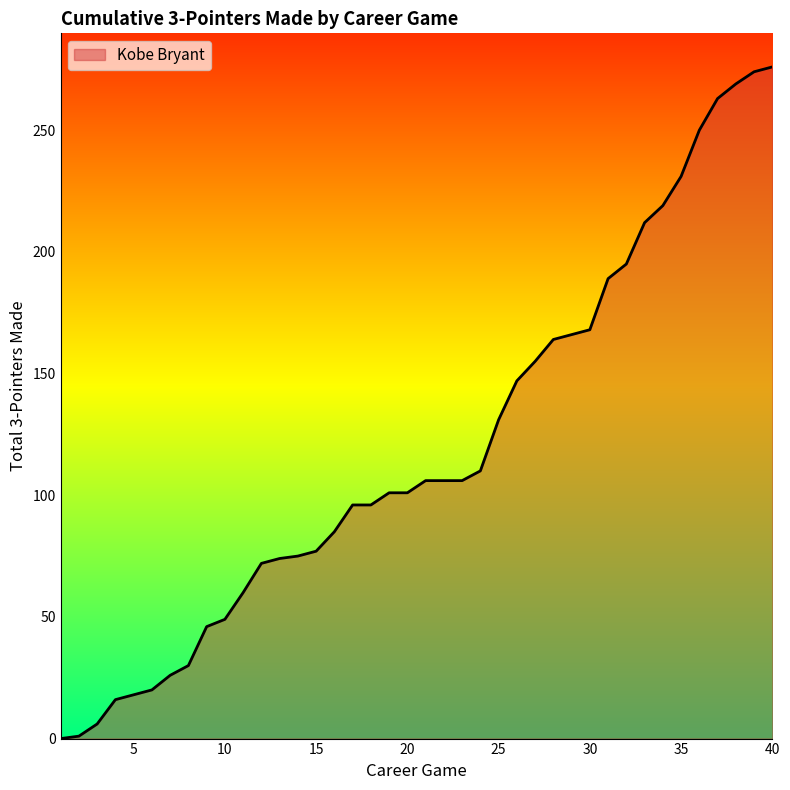

What is the difference between the maximum and minimum values?

276